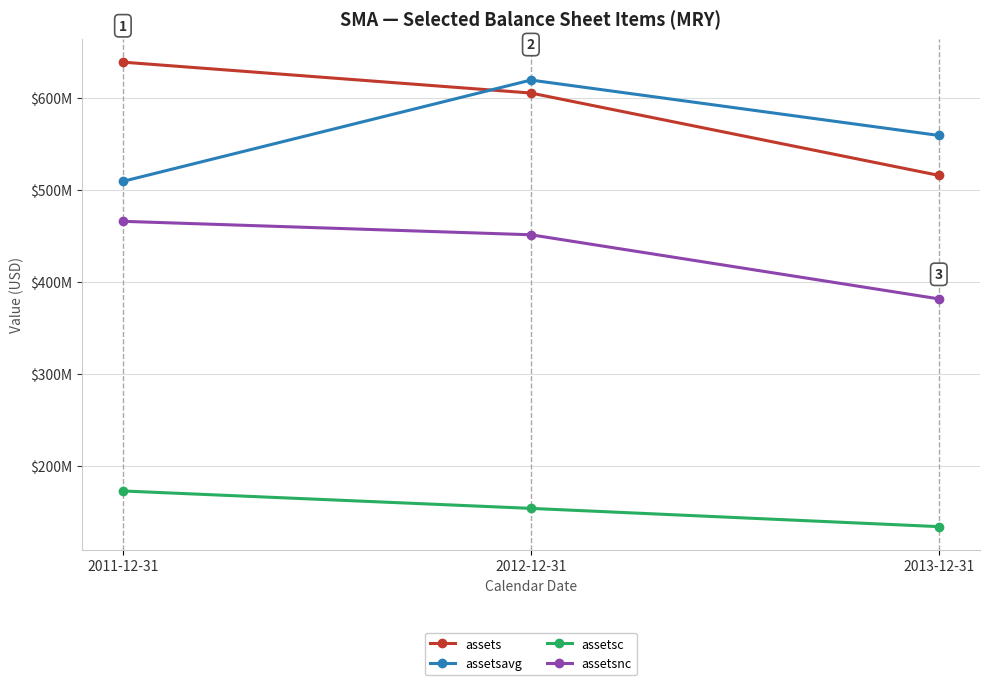

Is this an area chart (filled region under the line)?

No